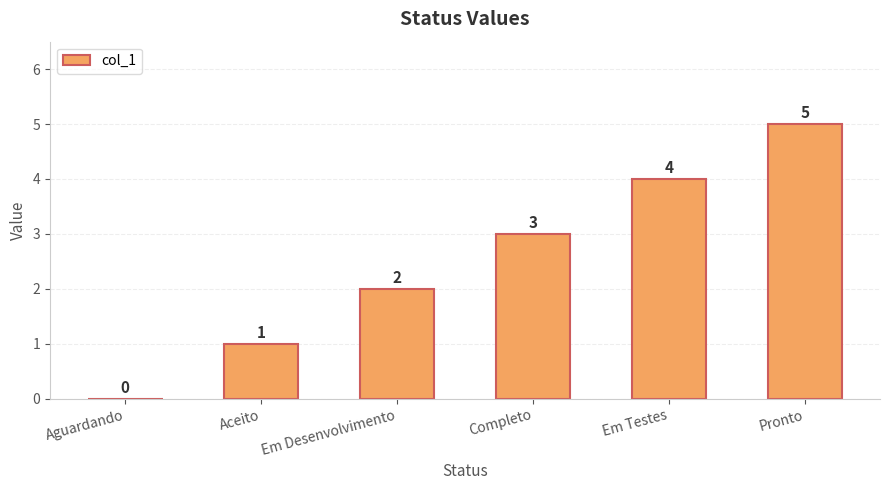

The value at Completo is 3. True or false?

True